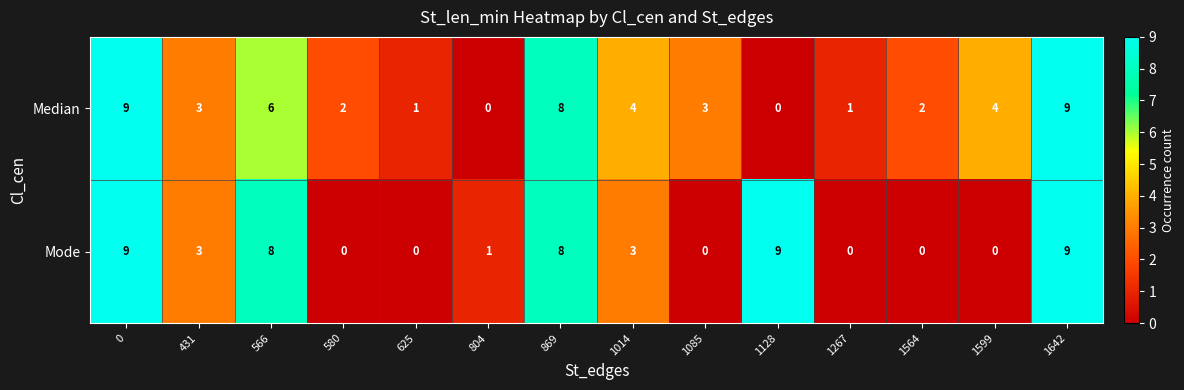

What is the difference between the second highest and minimum values in the Median series?

9